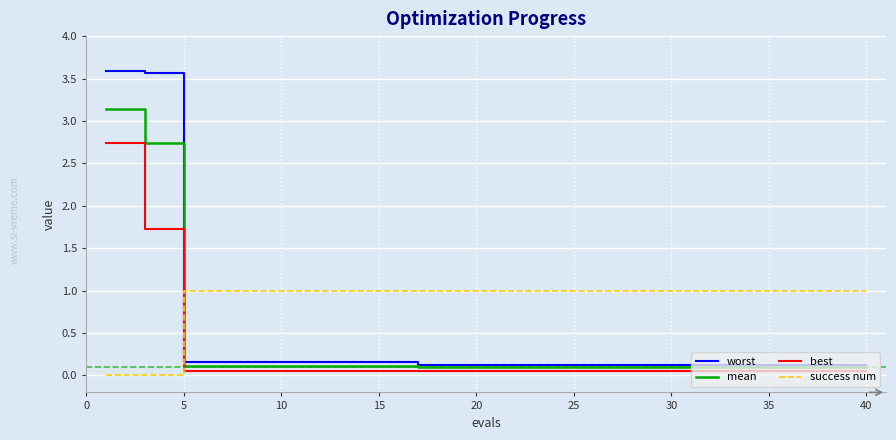

True or false: success num and mean cross at least once.

True